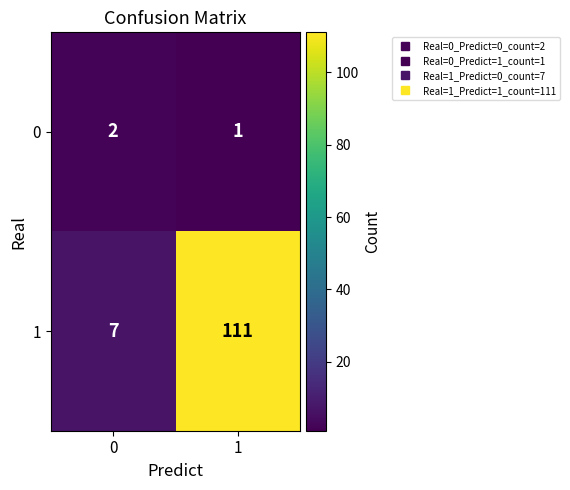

How many series are shown in this chart?

2